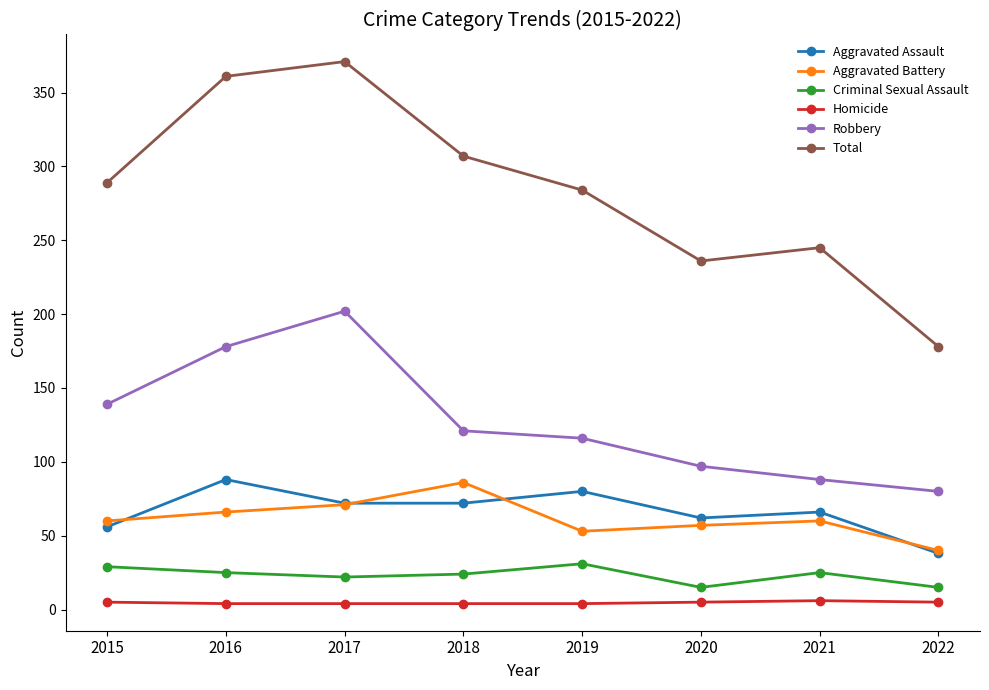

True or false: Total has more than 0 points higher than both neighbors.

True